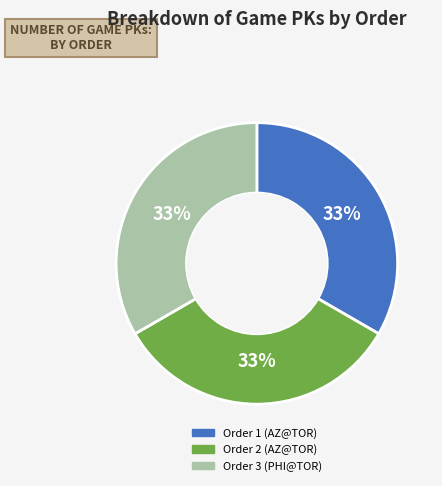

Is there a majority slice in this chart?

No